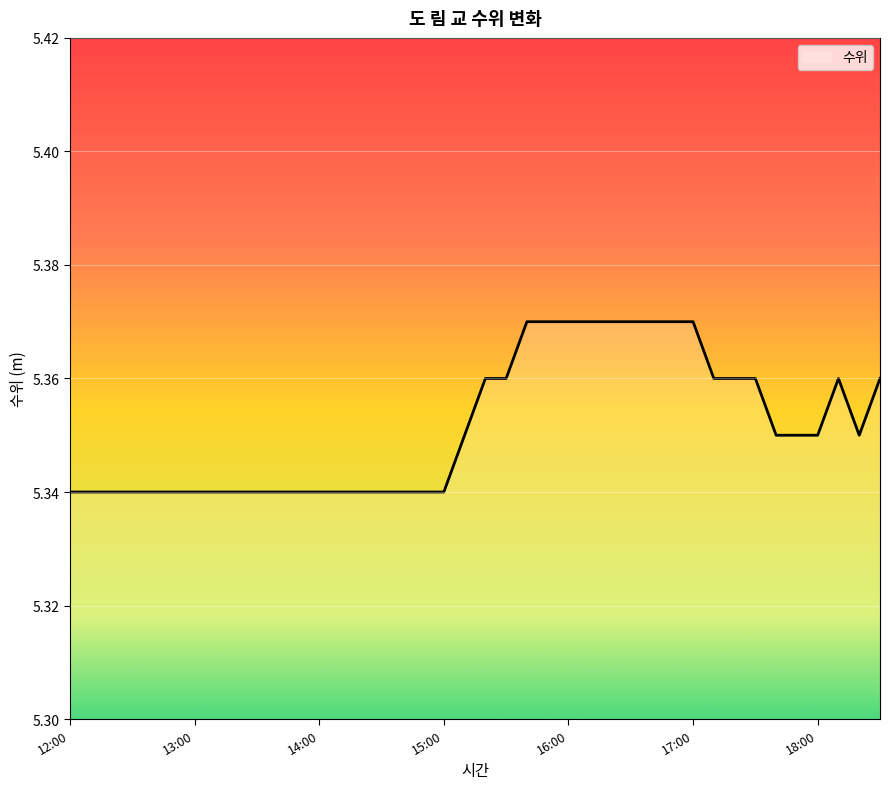

How many lines are shown in the chart?

1